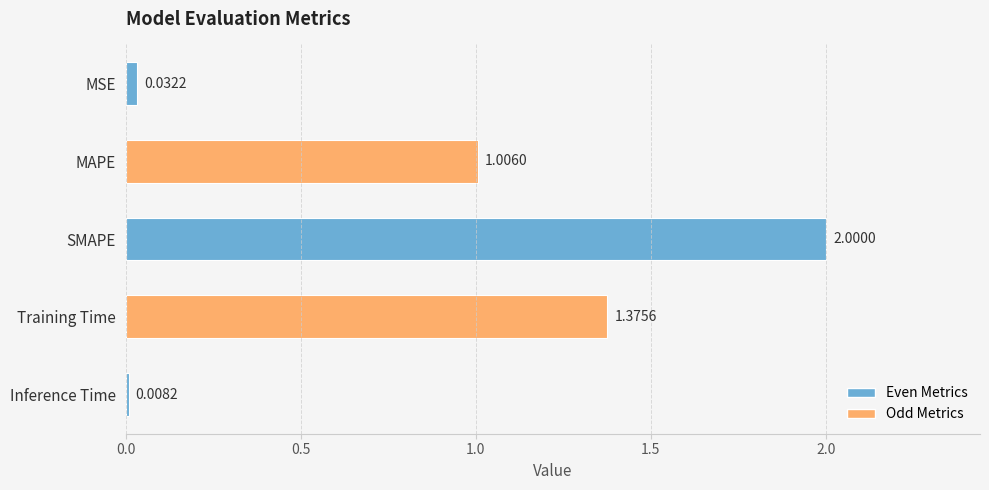

What is the sum of the values at SMAPE and Training Time?

3.4